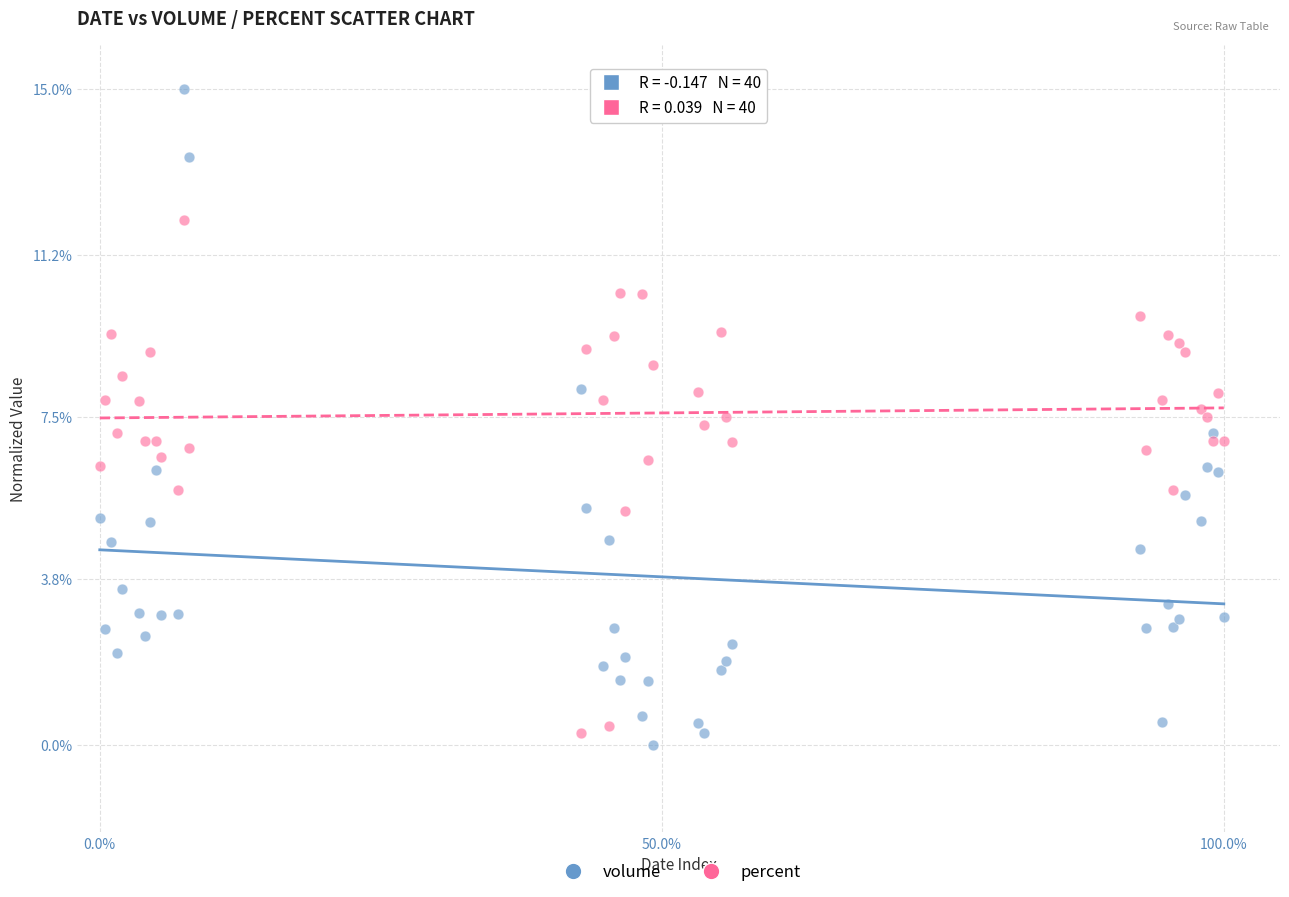

Which series contains the lowest Y value?

volume